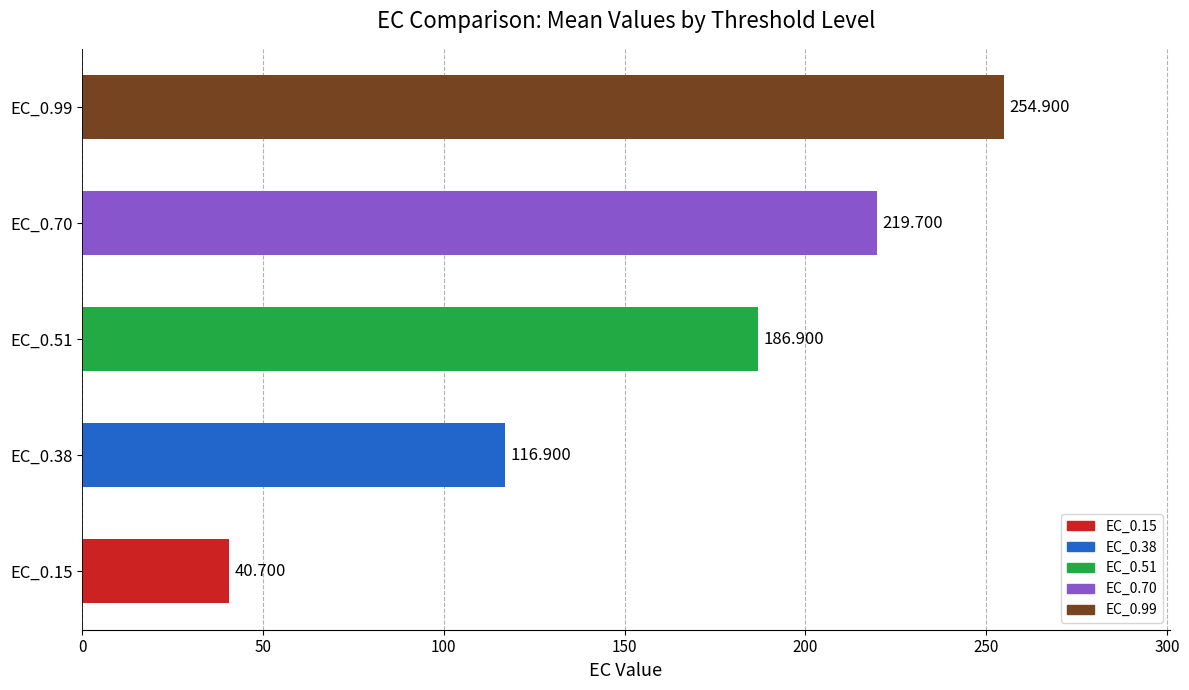

How many bars are there in total?

5